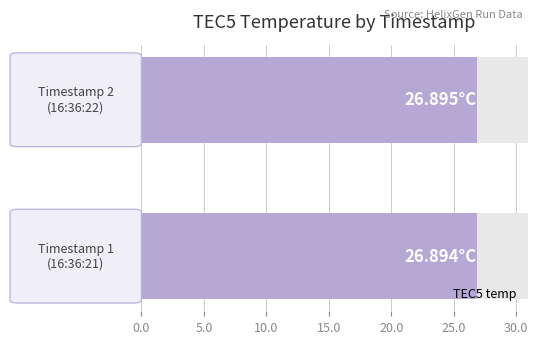

Reading right to left, list all the values displayed in this chart.

26.9	26.9